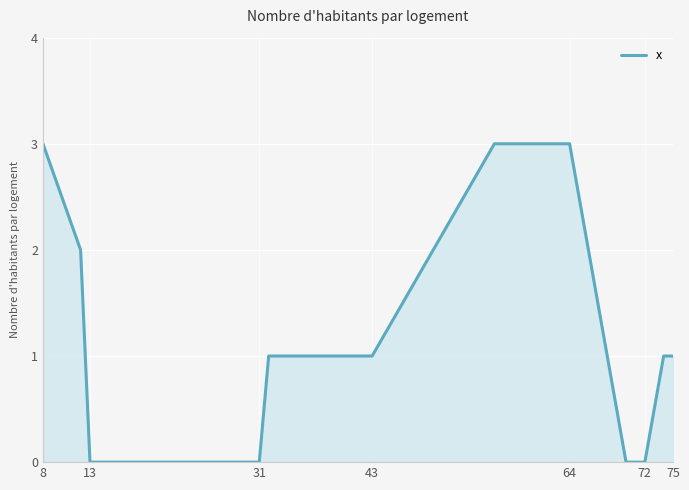

What is the greatest value displayed?

3